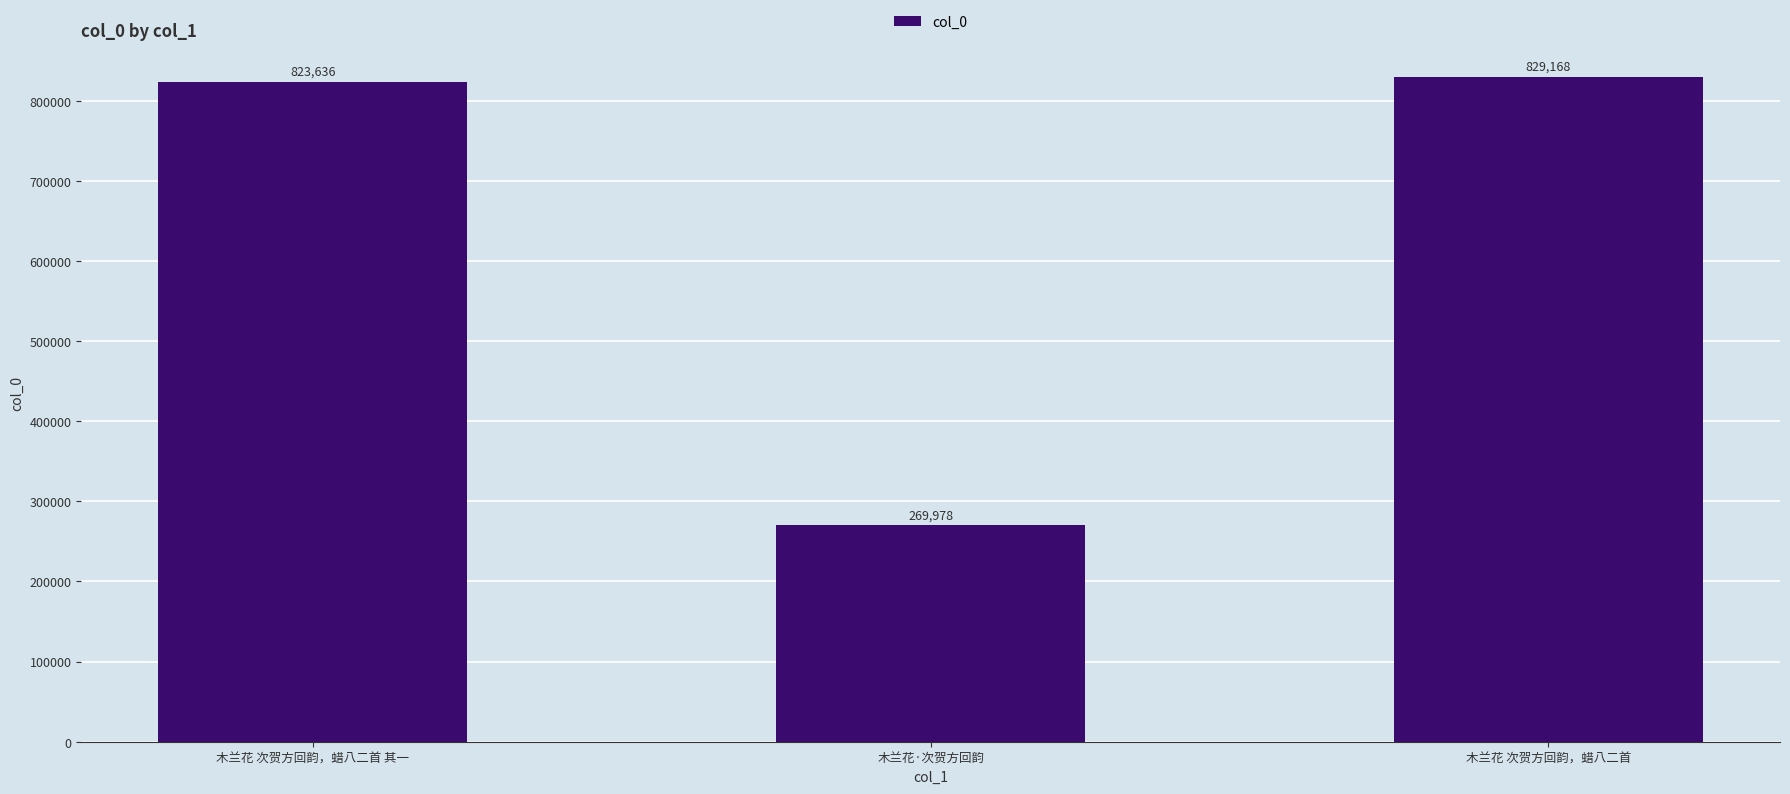

Between 木兰花 次贺方回韵，蜡八二首 其一 and 木兰花 次贺方回韵，蜡八二首, which is larger?

木兰花 次贺方回韵，蜡八二首